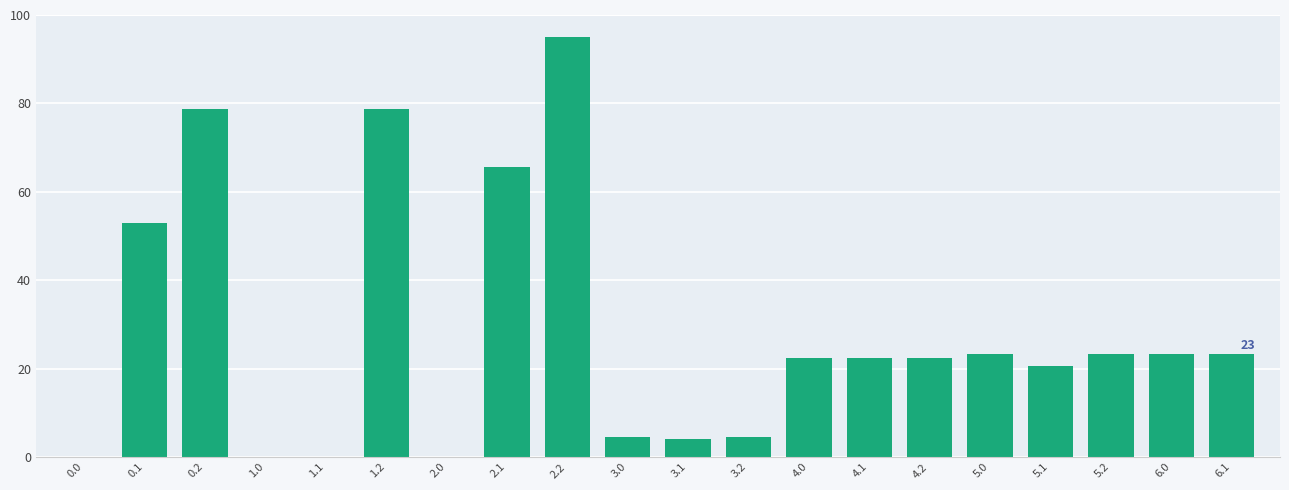

Which has a higher value, 3.2 or 1.1?

3.2